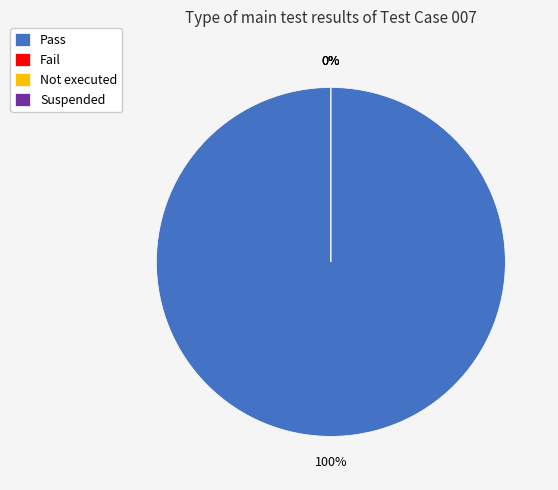

To the nearest percent, what is the difference between the largest and smallest slice percentages?

100%